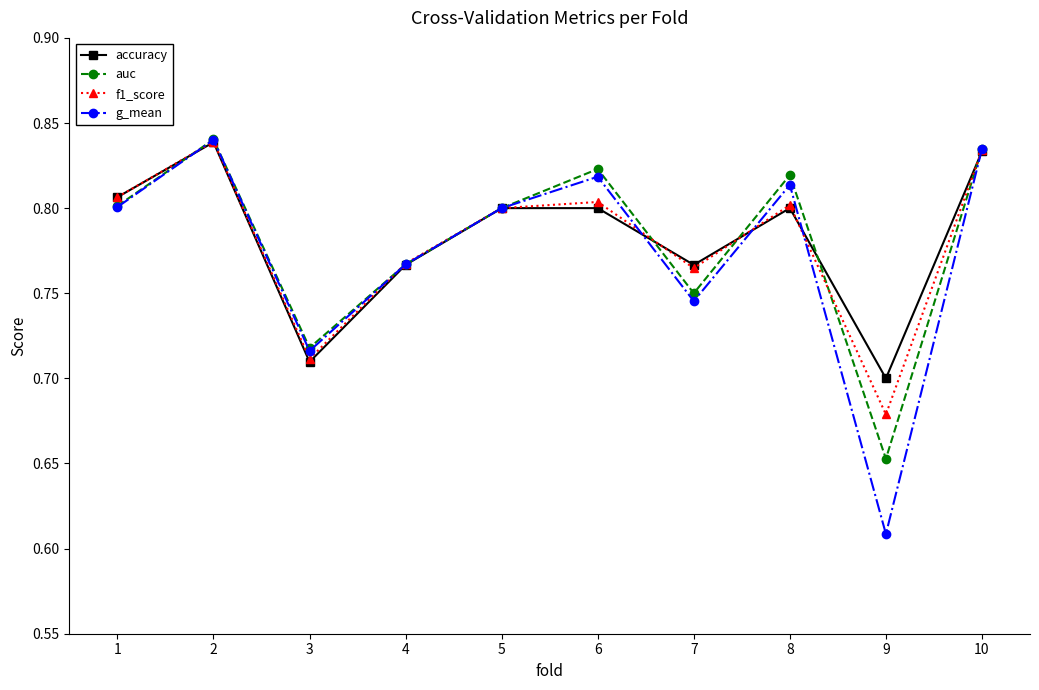

Which series has the widest spread of values?

g_mean